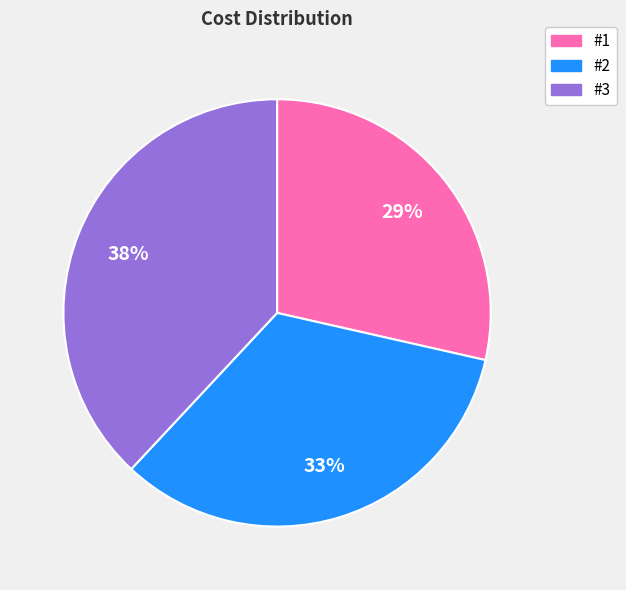

True or false: #1 accounts for 29% of the total.

True